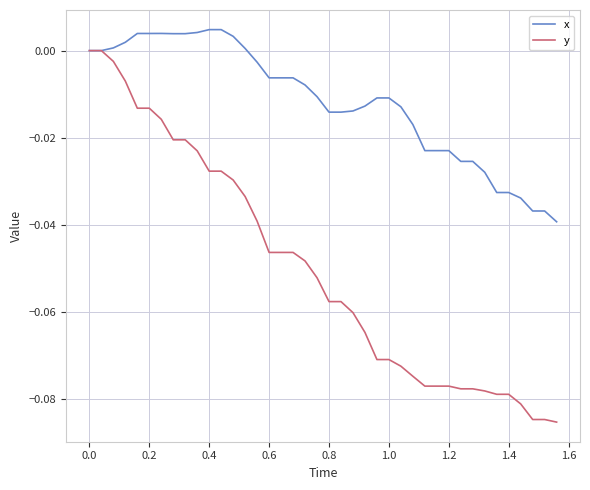

Which series has the largest total across all categories?

x